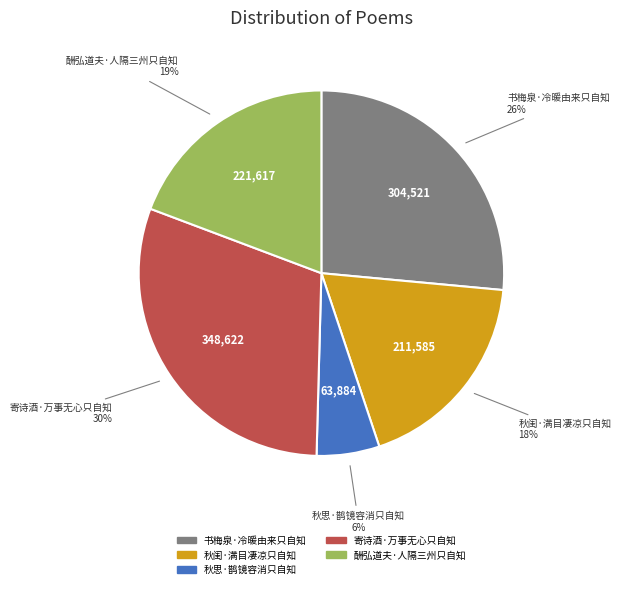

Rank the categories by value from highest to lowest.

寄诗酒·万事无心只自知, 书梅泉·冷暖由来只自知, 酬弘道夫·人隔三州只自知, 秋闺·满目凄凉只自知, 秋思·鹊镜容消只自知